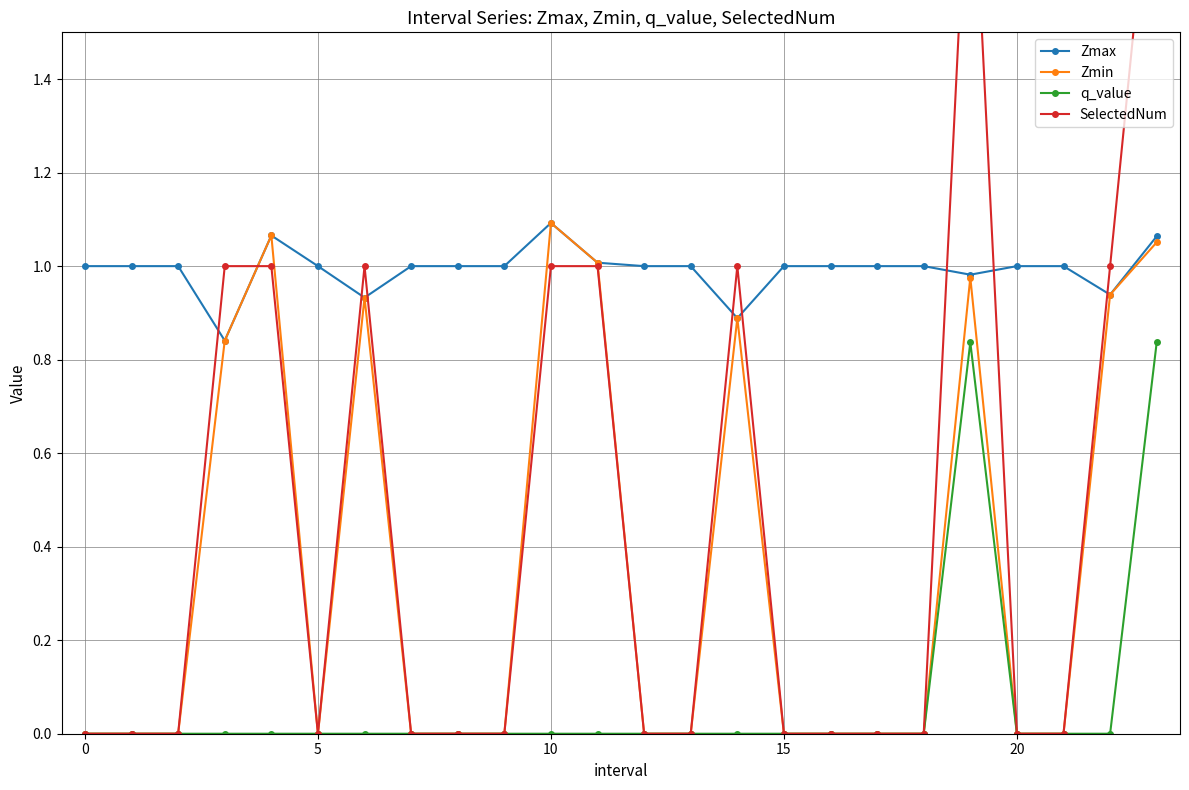

Rank the series by their maximum value, from highest to lowest.

SelectedNum, Zmax, Zmin, q_value